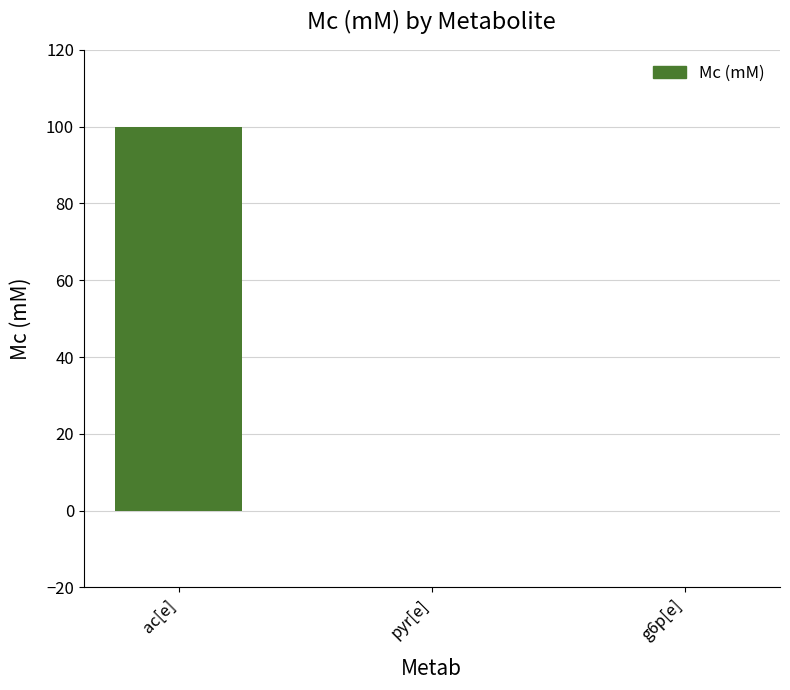

Between ac[e] and pyr[e], which is larger?

ac[e]